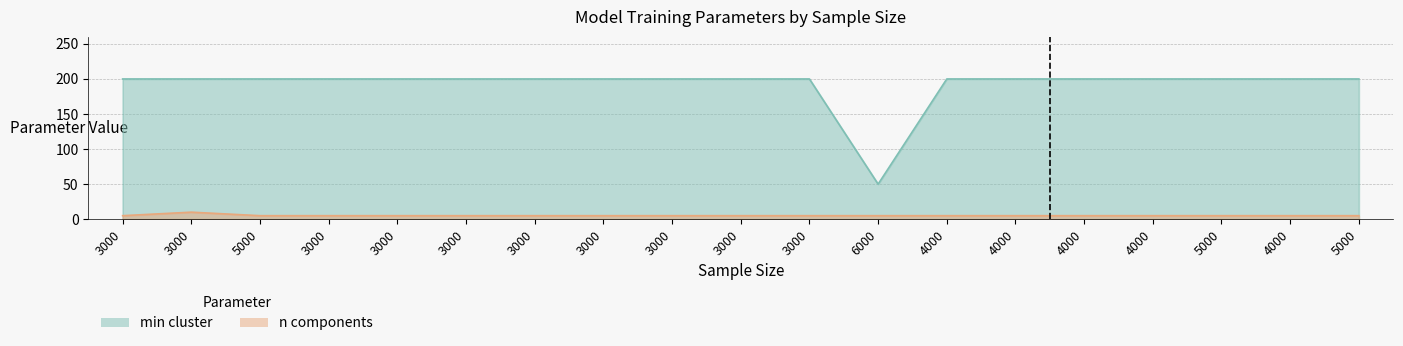

What value does the n components series have at 3000?

5